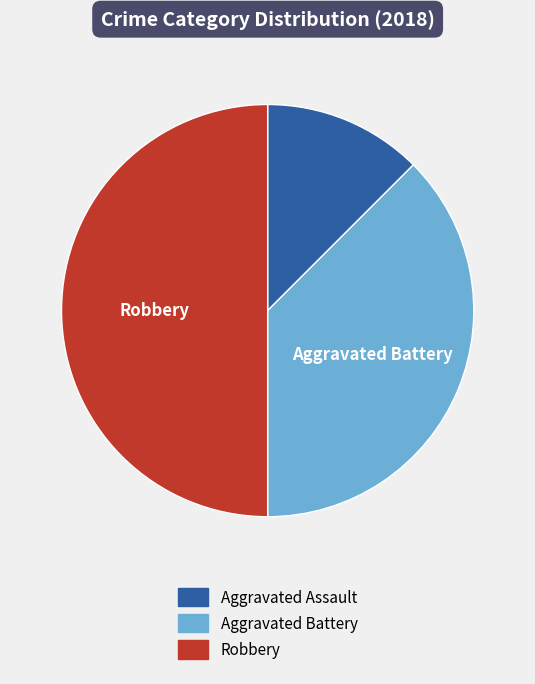

Approximately how many times larger is the value at Aggravated Assault compared to Aggravated Battery?

0.3